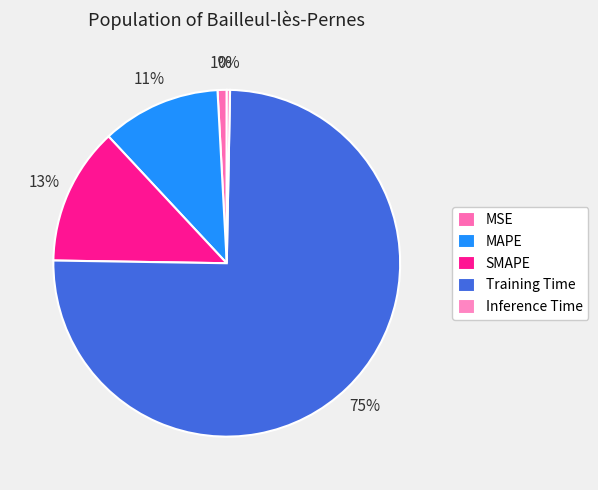

Between Inference Time and Training Time, which is larger?

Training Time